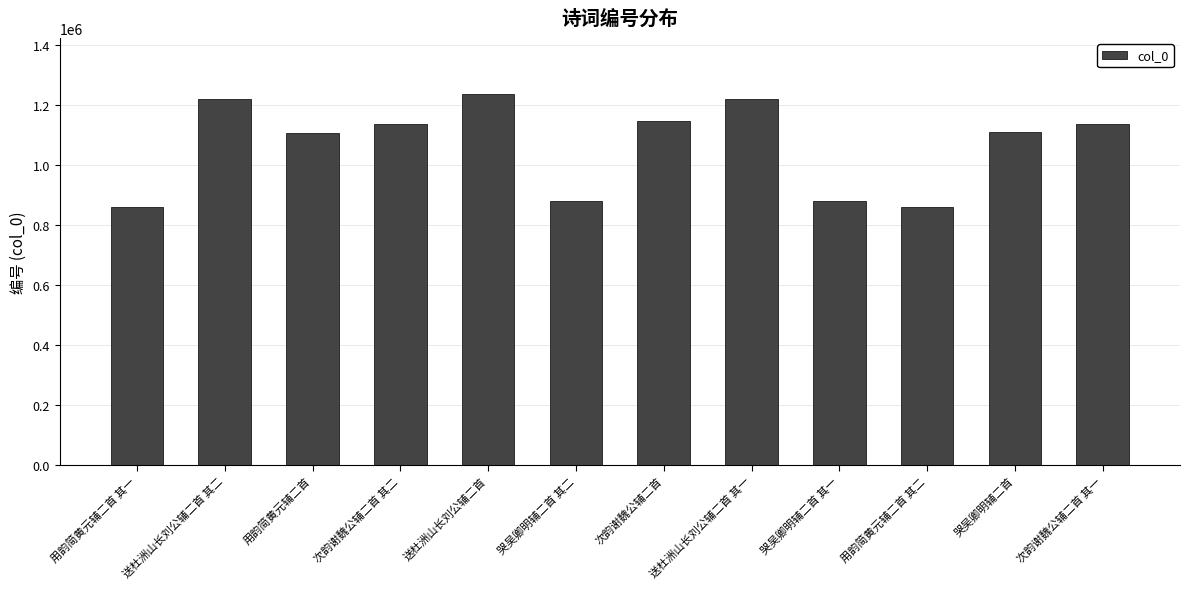

What value does the data have at 哭吴卿明辅二首?

1109036